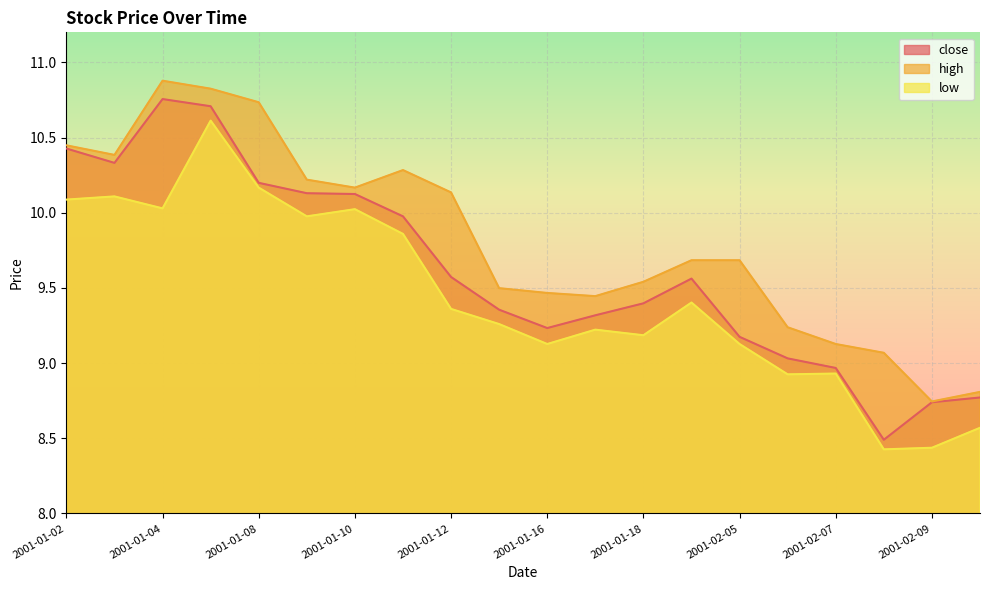

What is the label of the 4th point from the right?

2001-02-07